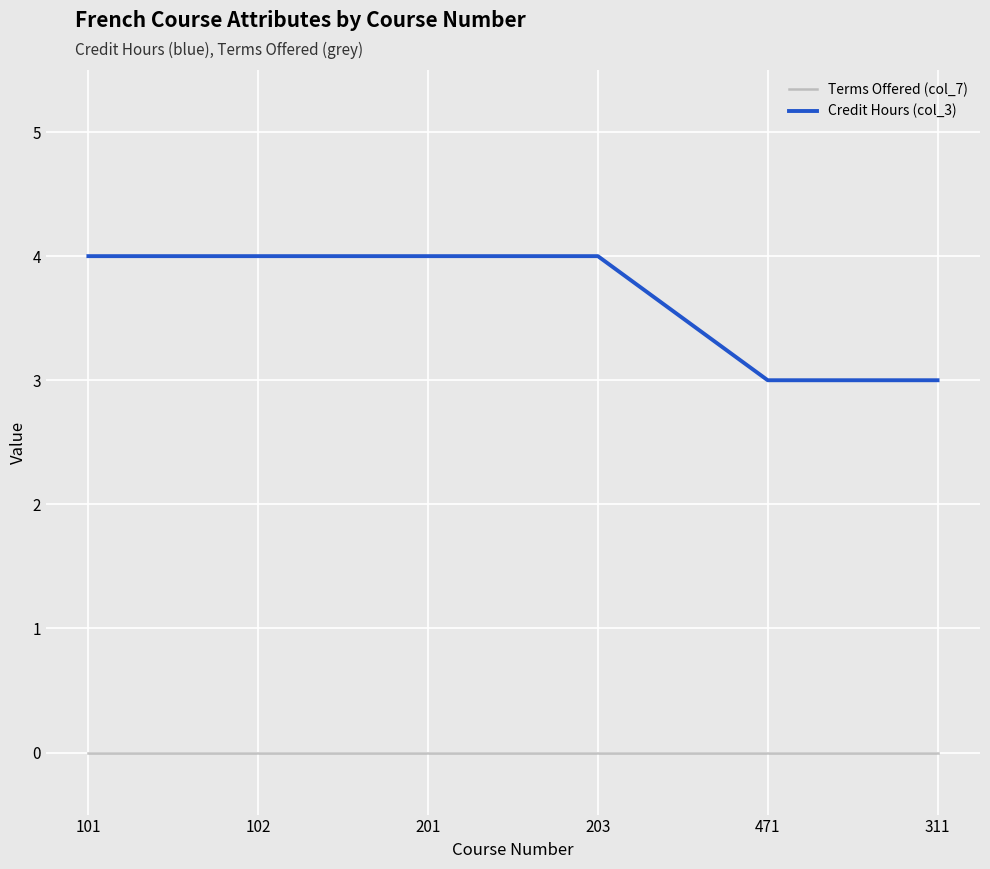

How many categories are shown in the chart?

6